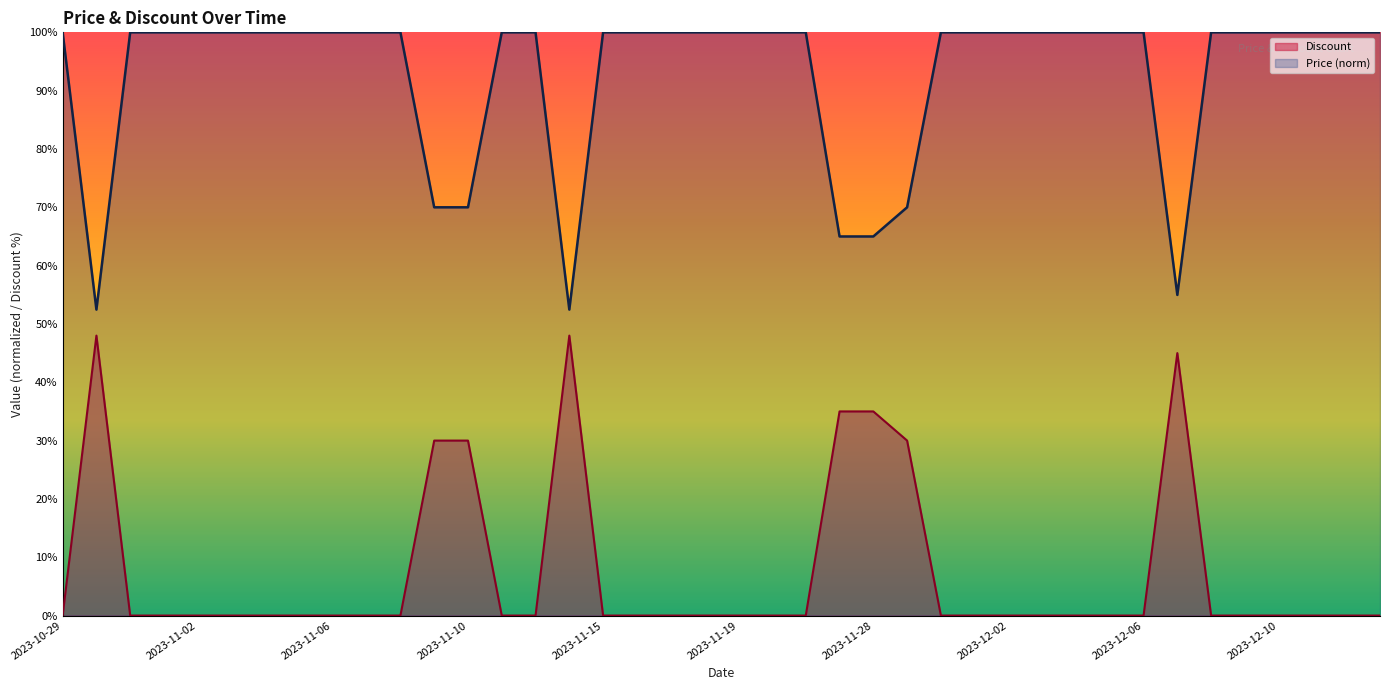

How many lines are shown in the chart?

2